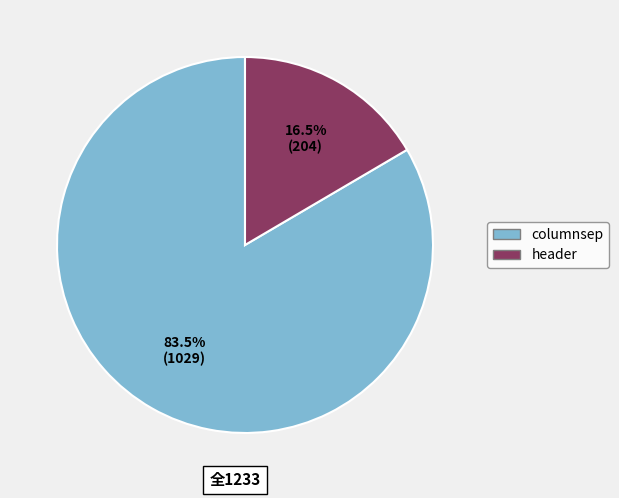

How many slices are in this pie chart?

2